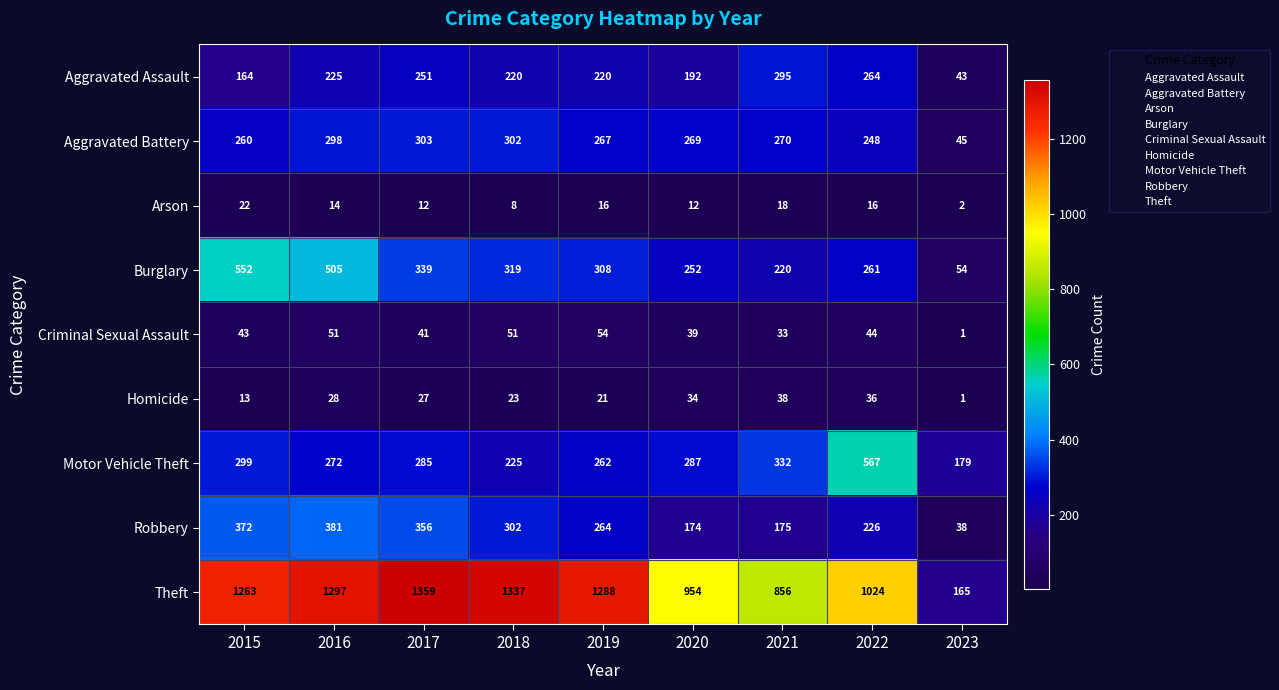

The value of Motor Vehicle Theft at 2023 is 179. True or false?

True